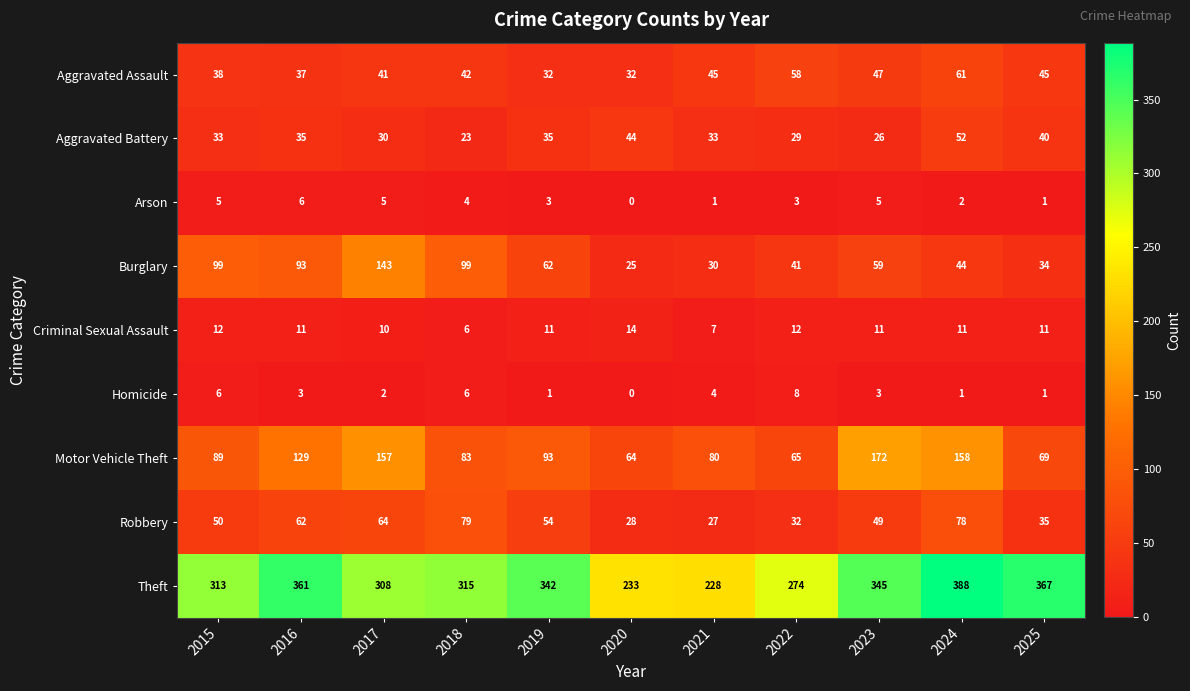

The Motor Vehicle Theft series shows 102 at 2022. True or false?

False